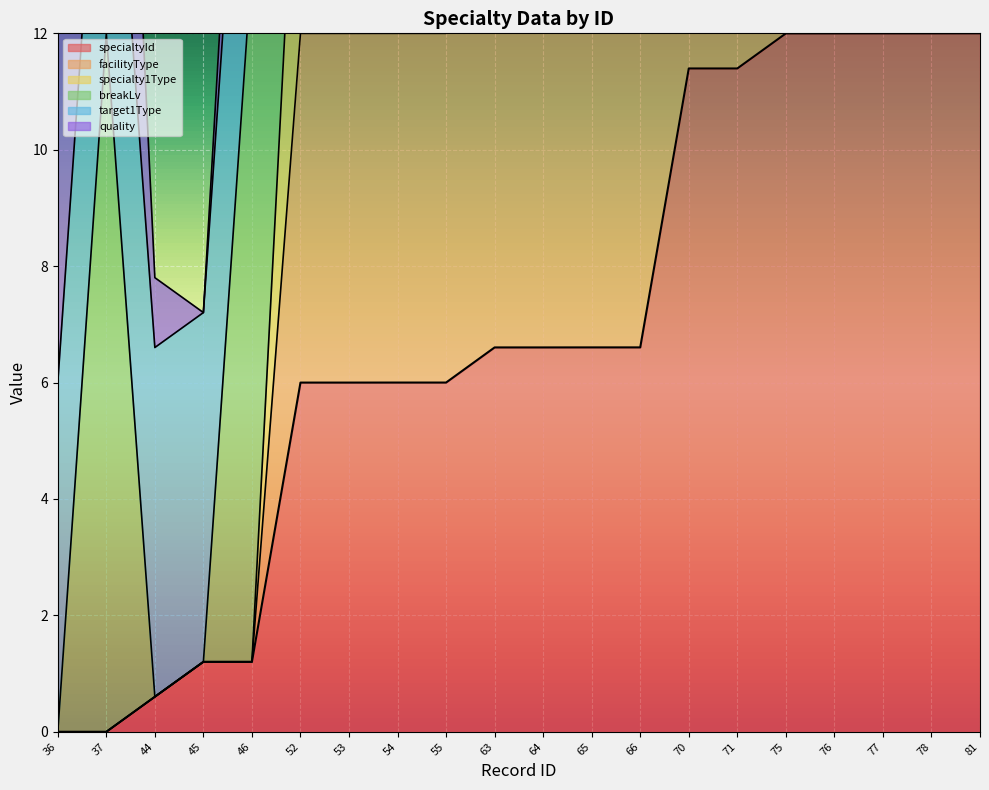

Is it true that specialtyId equals 8.4 at 36?

False